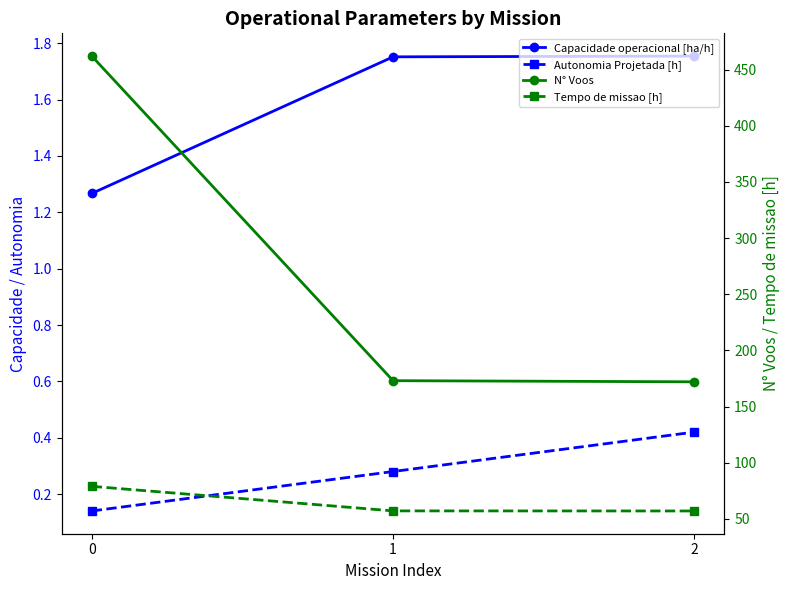

Reading left to right, extract all data points from this chart.

Capacidade operacional [ha/h]: 1.3	1.8	1.8
Autonomia Projetada [h]: 0.1	0.3	0.4
N° Voos: 462.0	173.0	172.0
Tempo de missao [h]: 78.9	57.1	57.0